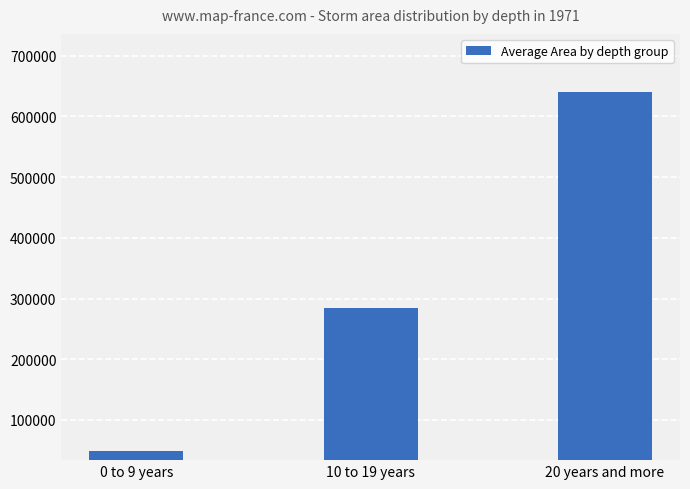

What is the difference between the maximum and minimum values?

591532.7